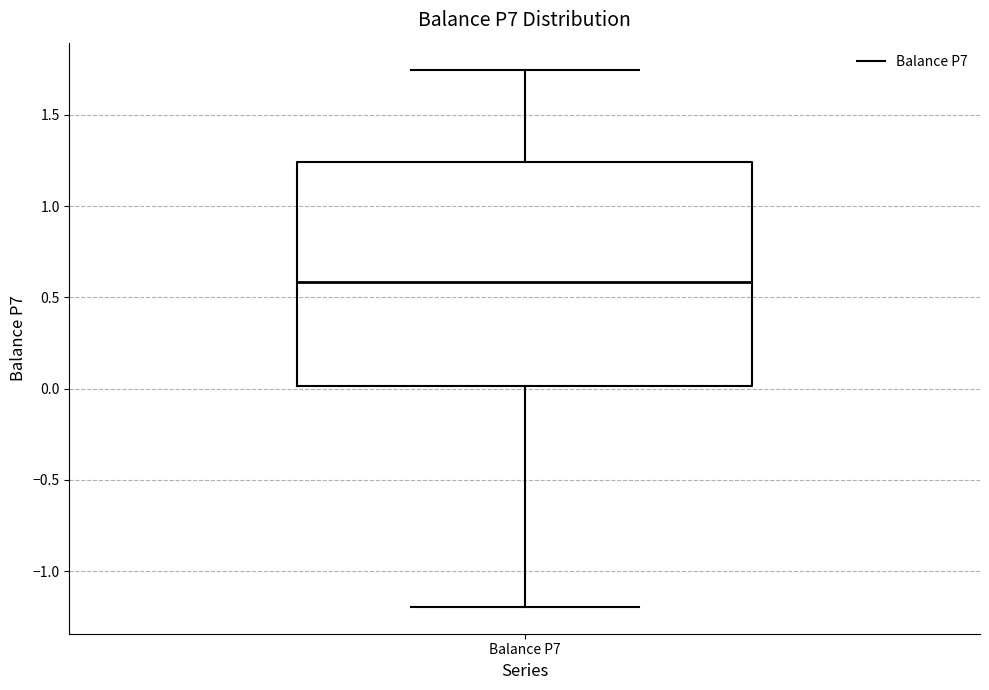

Read this box plot against the y-axis: the position of the median line, the range covered by the box, and the ends of both whiskers. The values are not printed on the chart, so give them approximately, as read against the axis.

median 0.60, box 0.00 to 1.25, whiskers -1.20 to 1.75